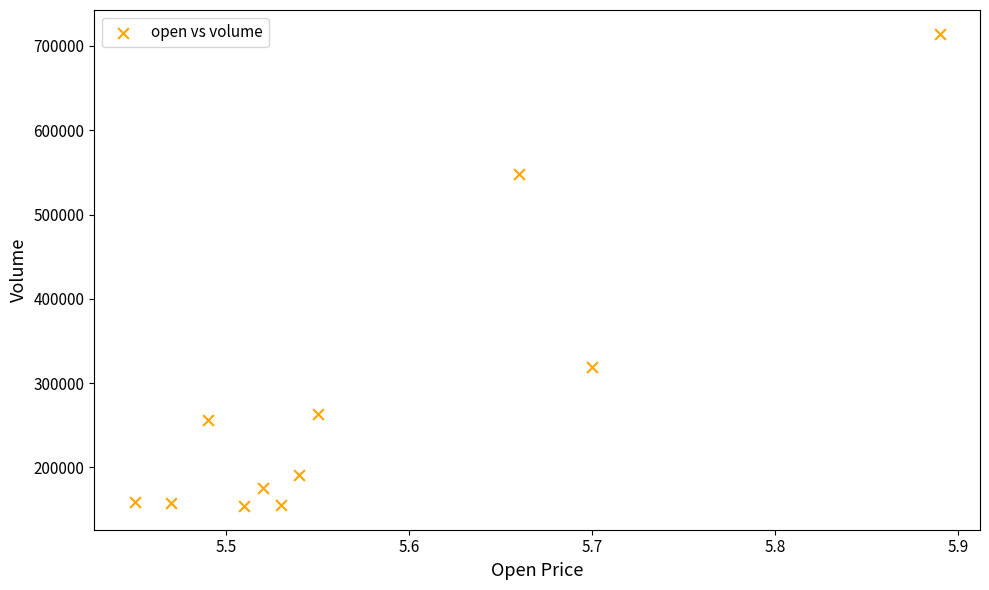

What is the average X value?

5.6